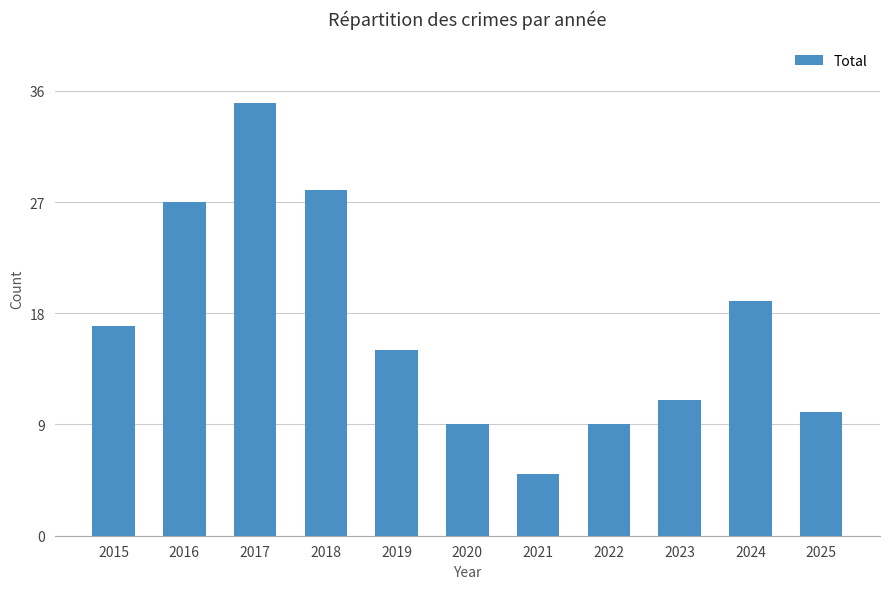

What is the difference between the maximum and minimum values?

30